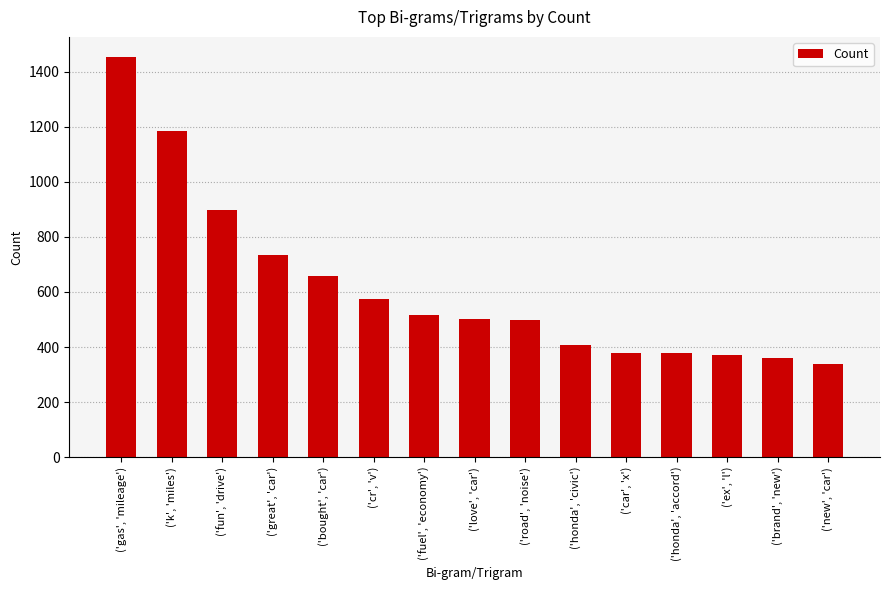

True or false: the data shows 339 at ('new', 'car').

True